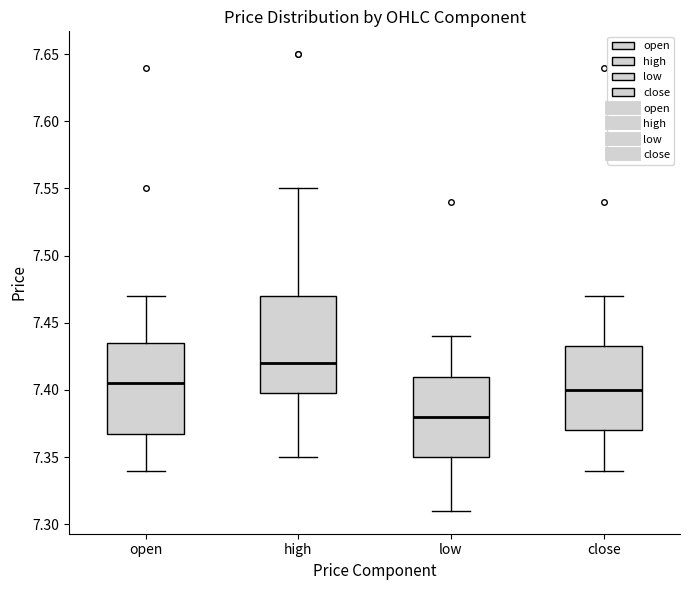

Which box has the highest median line?

high